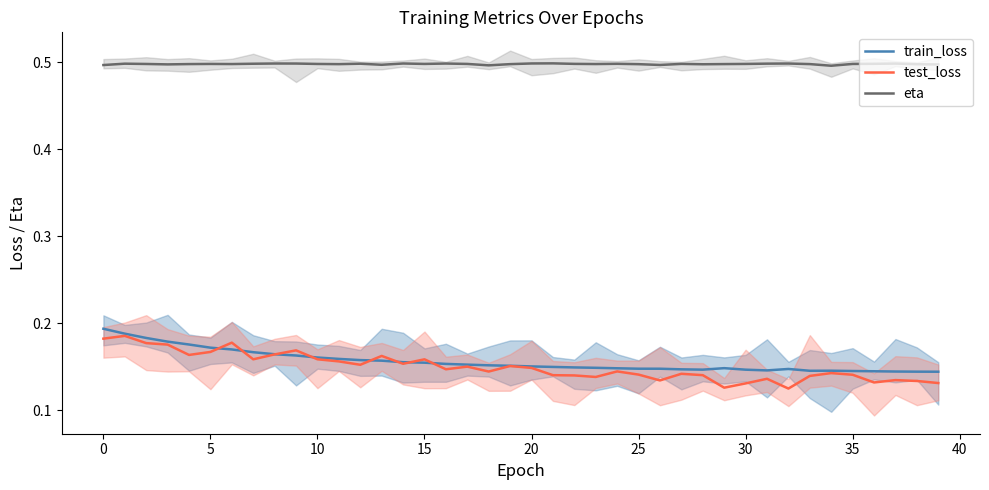

At which category does train_loss reach its first local valley?

28